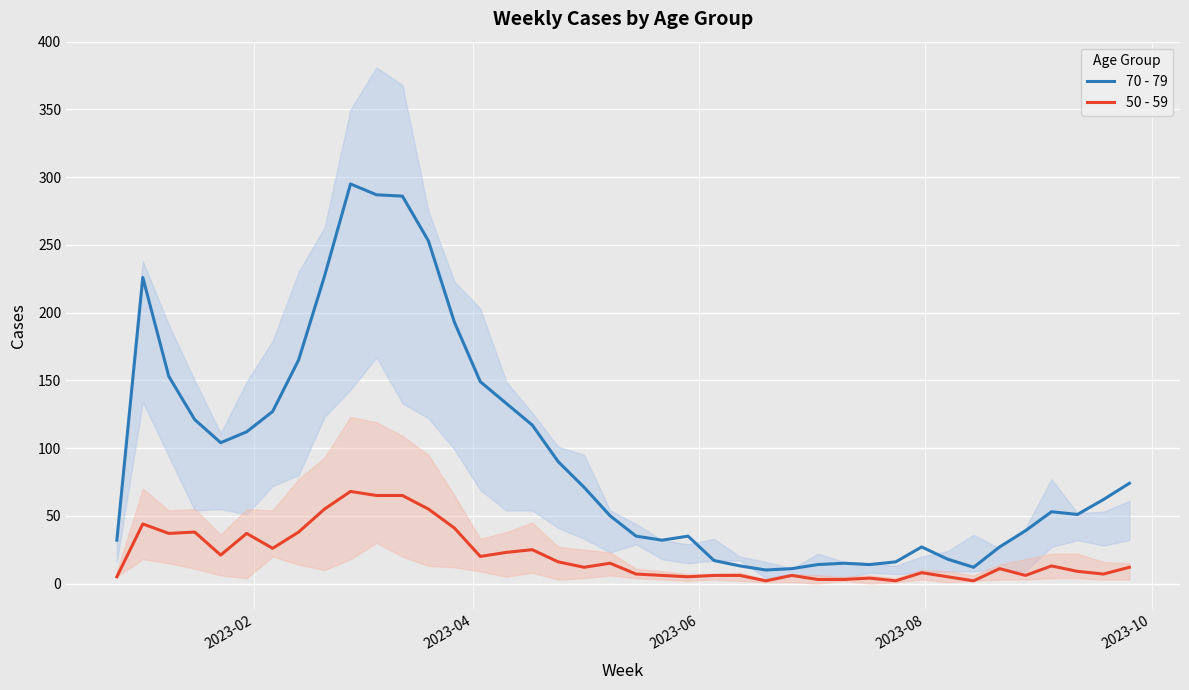

How many interior local peaks does the 50 - 59 series have?

11